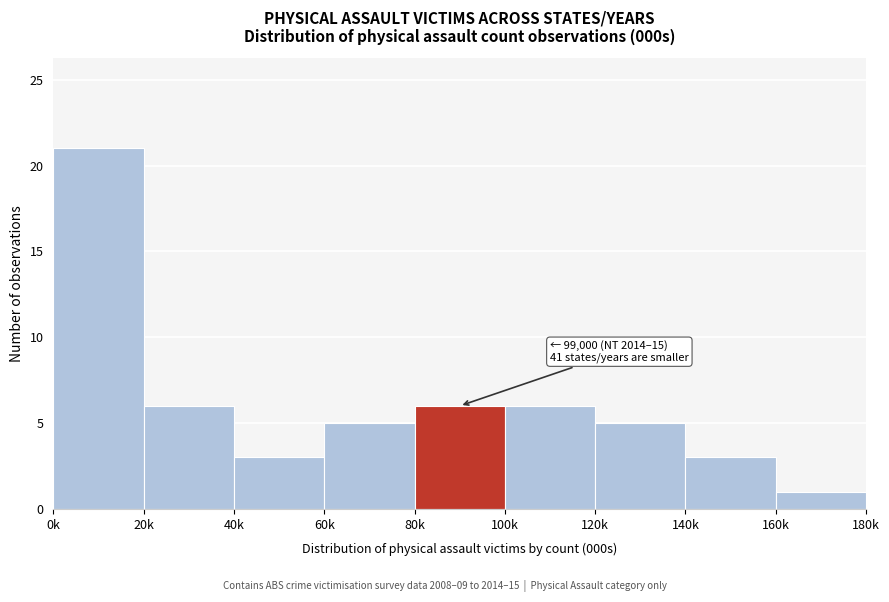

Reading left to right, transcribe all the data shown in this chart.

21	6	3	5	6	6	5	3	1